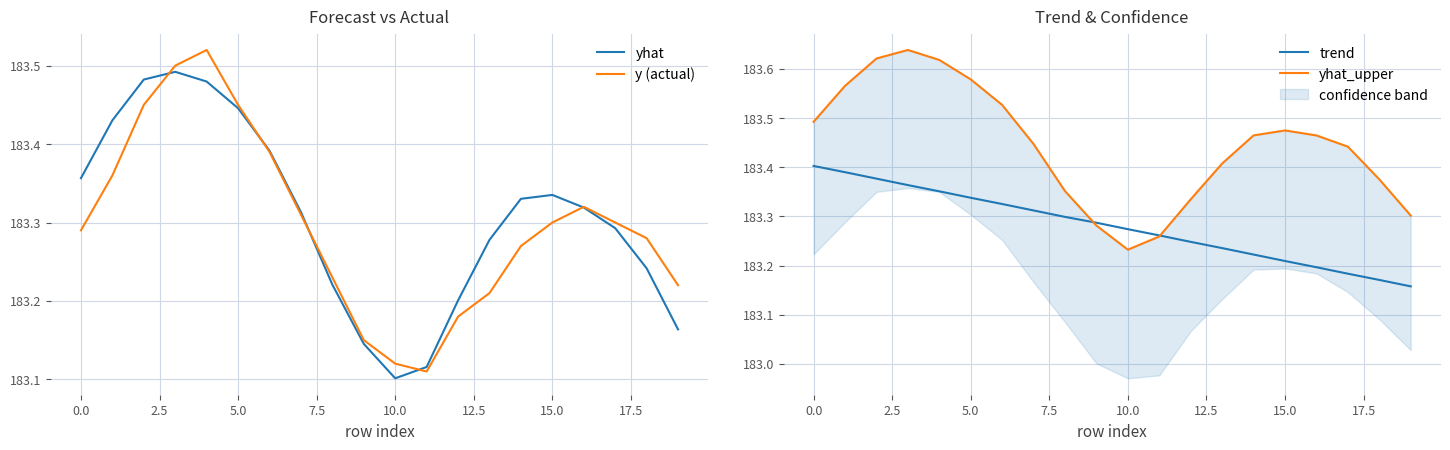

Where is yhat nearest to the value 183?

10.0